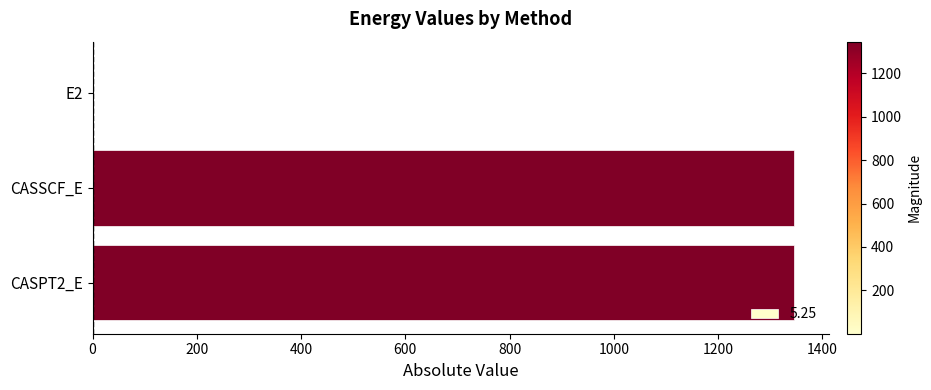

What is the maximum value shown in the chart?

1345.8